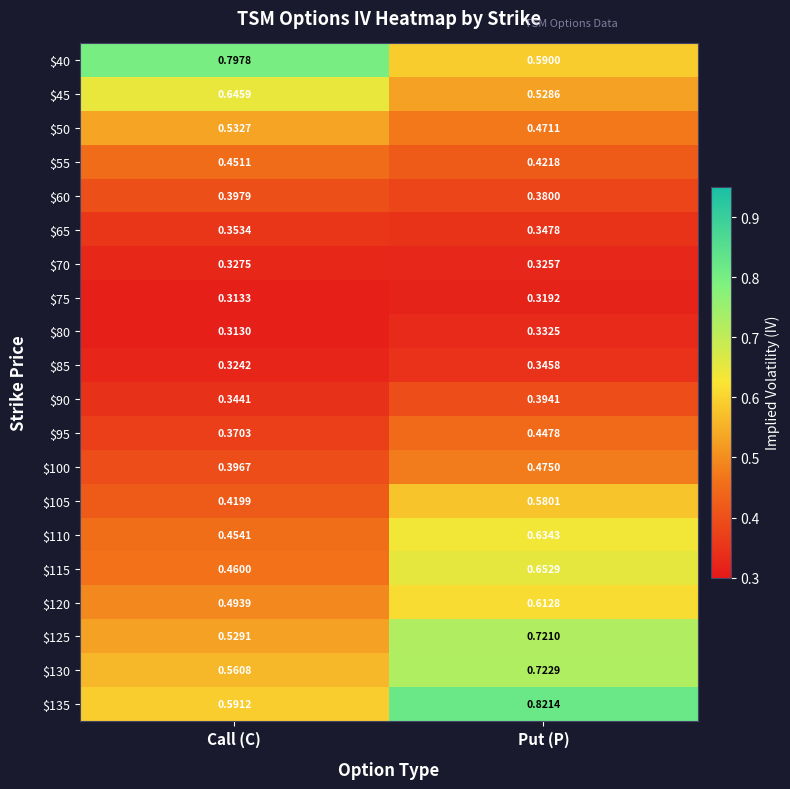

At which category is the sum across all series the highest?

Put (P)